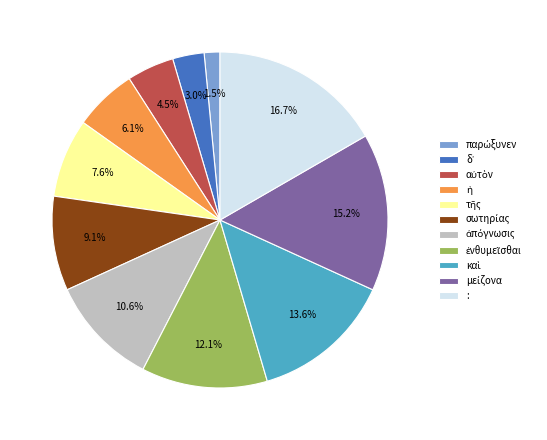

Which category has the biggest portion of the pie?

: